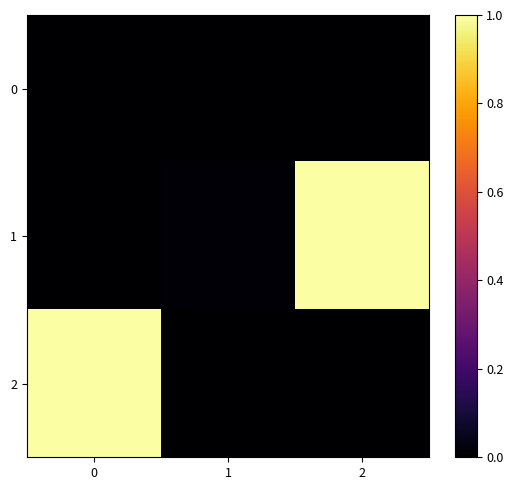

Which series has the largest range (max minus min)?

1